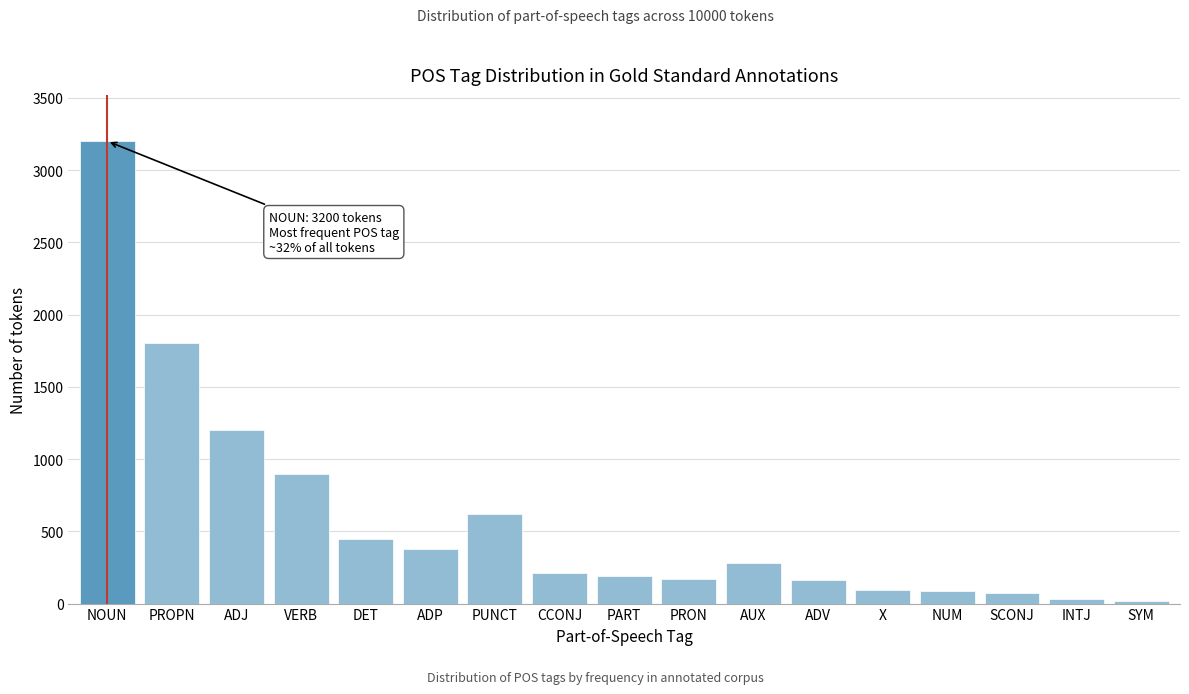

What is the label of the 2nd bar from the left?

PROPN